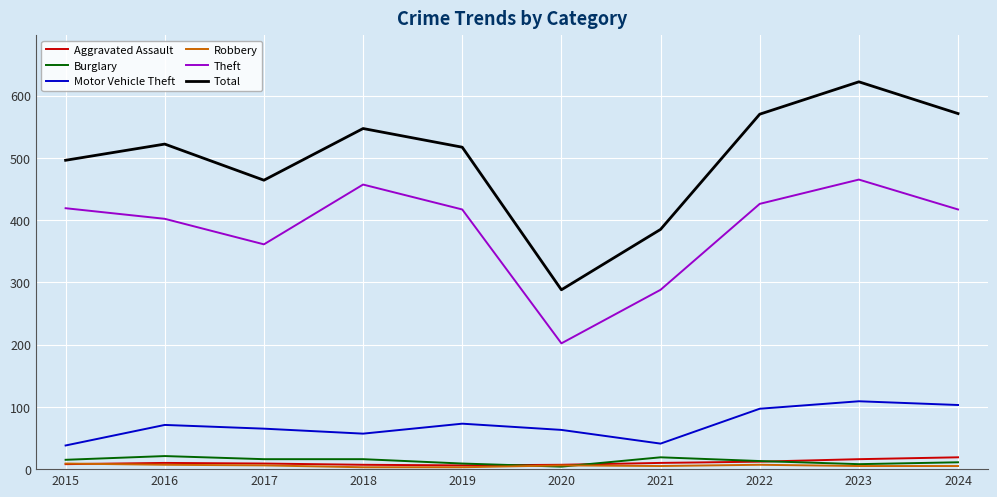

What is the lowest value of the Aggravated Assault series?

6